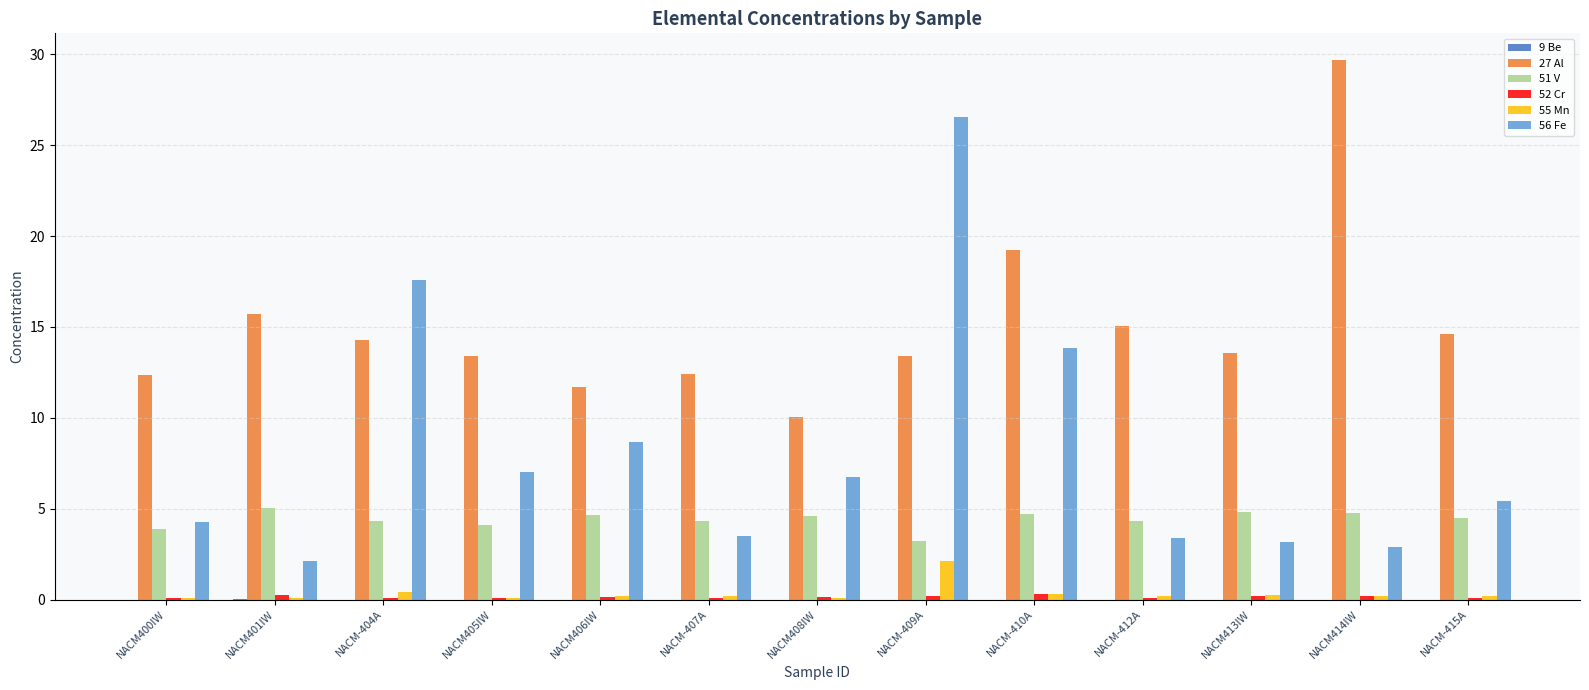

The 51 V series shows 1.2 at NACM405IW. True or false?

False